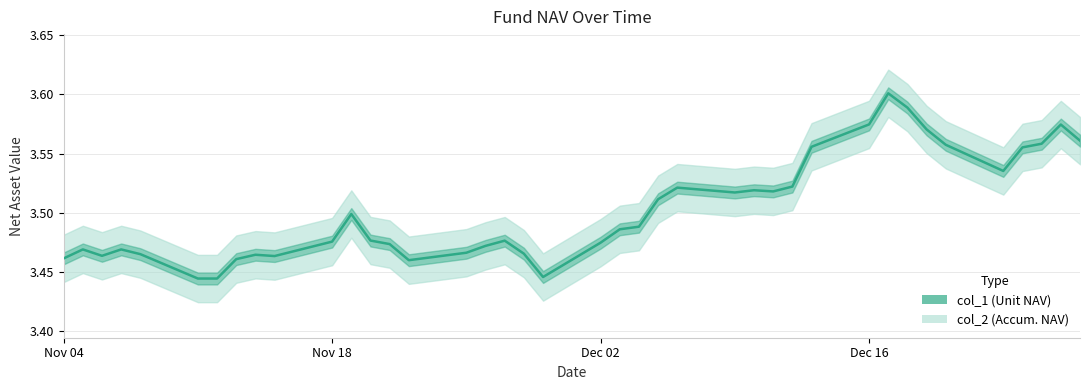

Reading left to right, transcribe all the data shown in this chart.

3.5	3.5	3.5	3.5	3.5	3.4	3.4	3.5	3.5	3.5	3.5	3.5	3.5	3.5	3.5	3.5	3.5	3.5	3.5	3.4	3.5	3.5	3.5	3.5	3.5	3.5	3.5	3.5	3.5	3.6	3.6	3.6	3.6	3.6	3.6	3.5	3.6	3.6	3.6	3.6